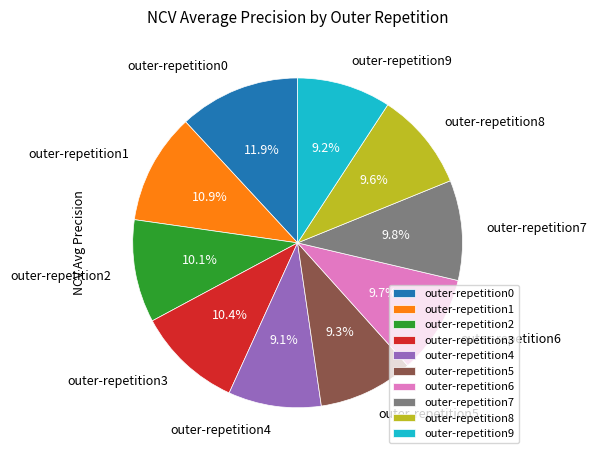

Does any single category account for the majority?

No